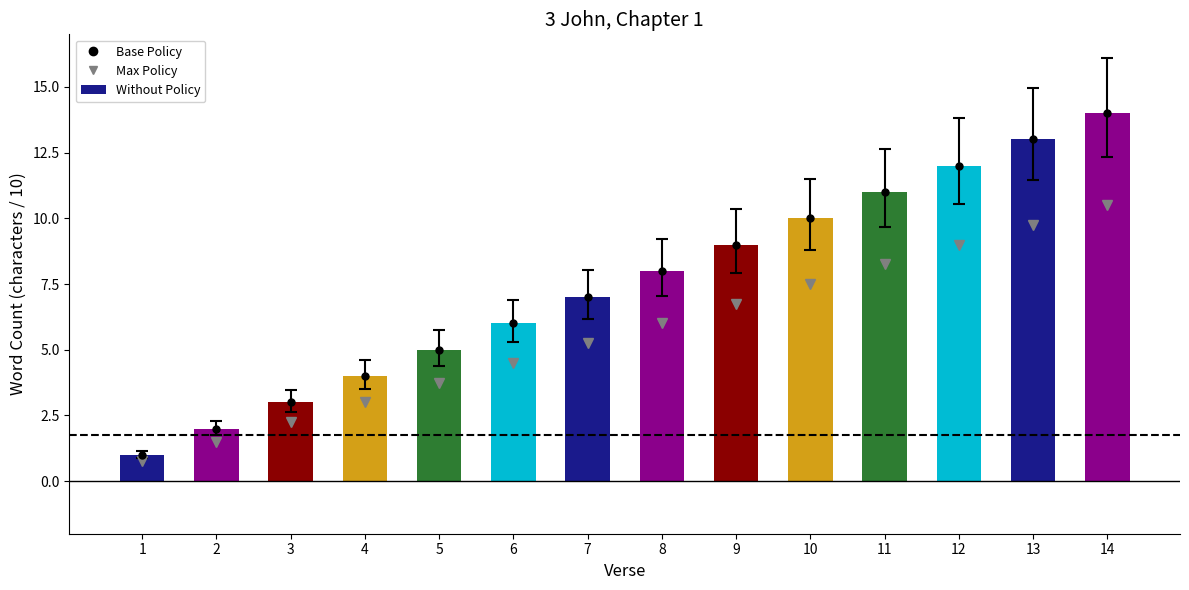

Reading left to right, what are all the values shown in this chart?

1	2	3	4	5	6	7	8	9	10	11	12	13	14